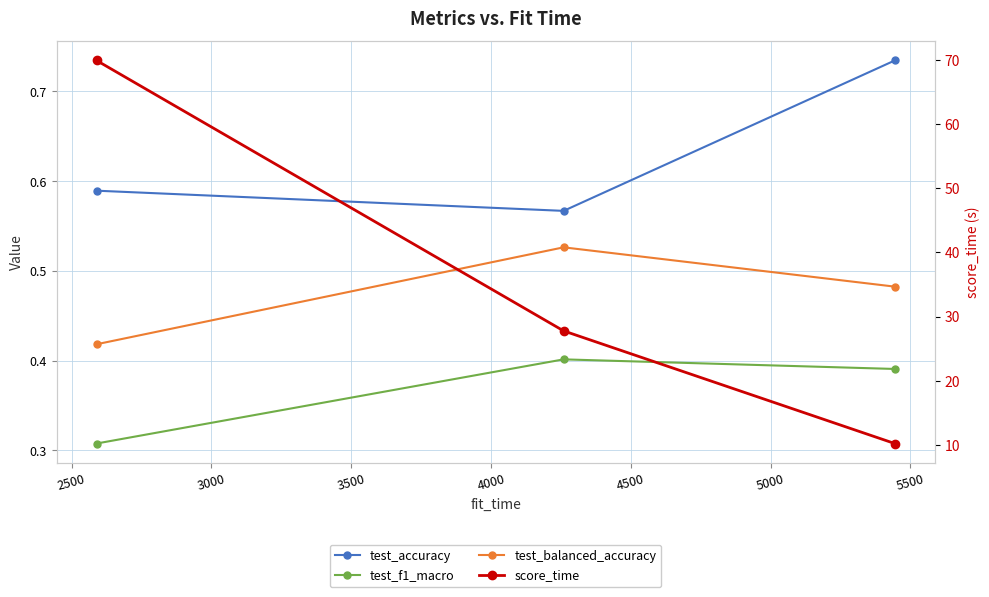

Count the number of categories in the chart.

3